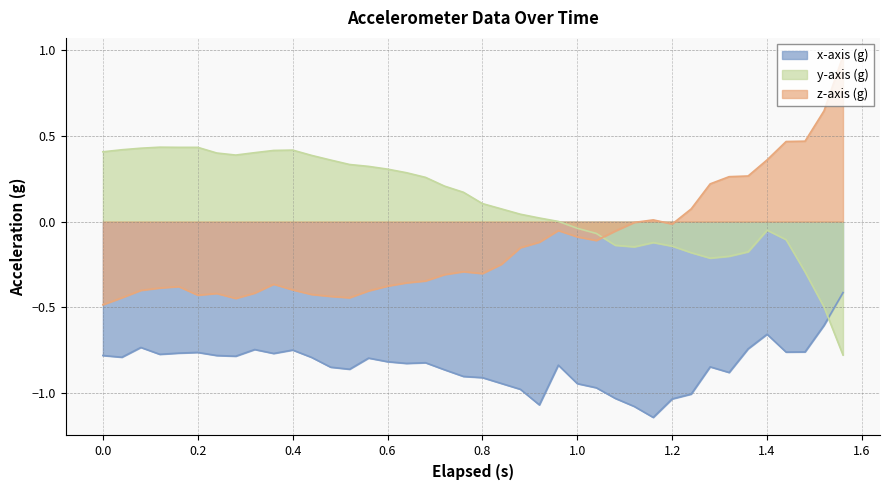

How many distinct data groups are displayed?

3